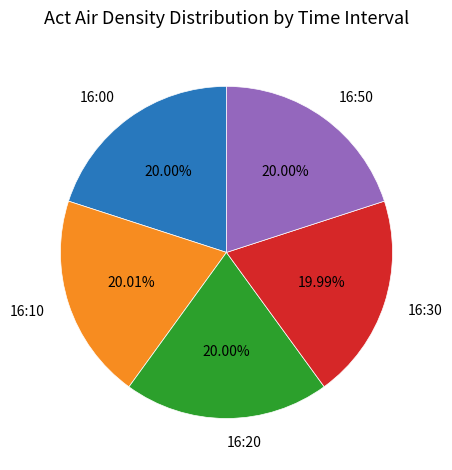

Does any single category account for the majority?

No